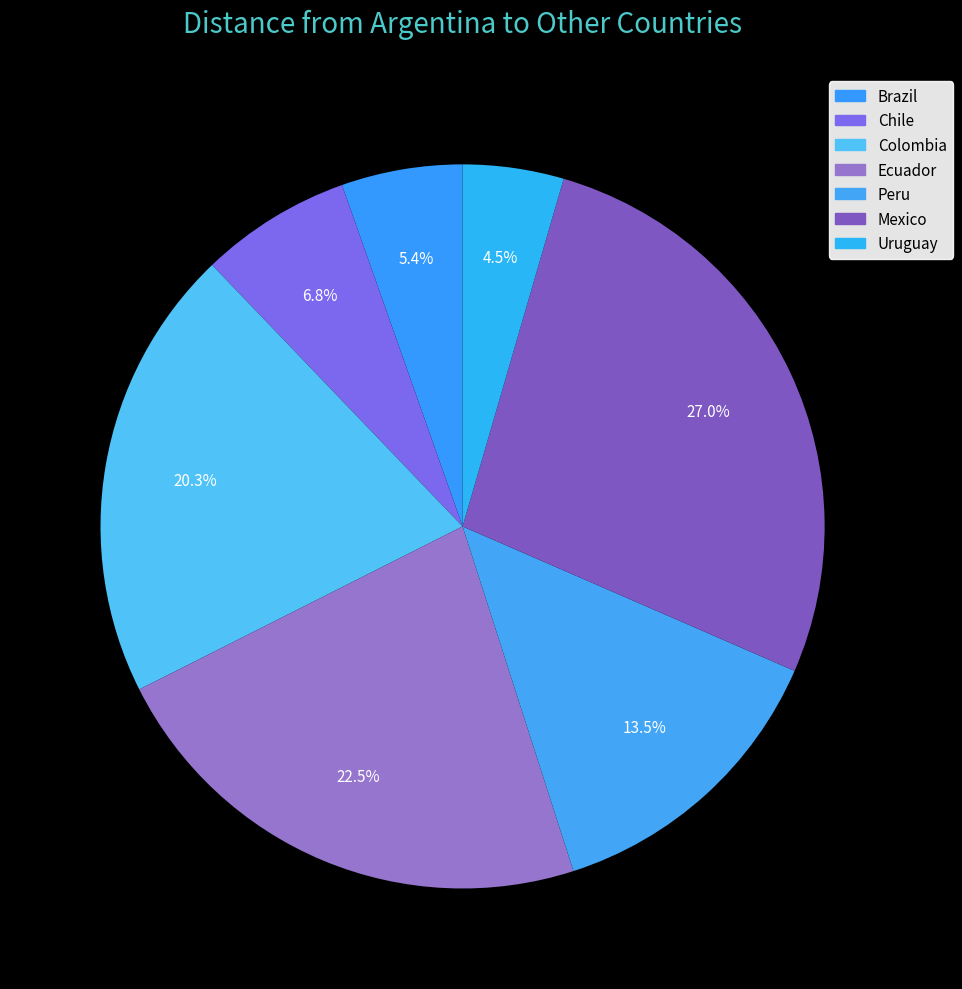

To the nearest percent, what is the combined percentage of Uruguay and Peru?

18%